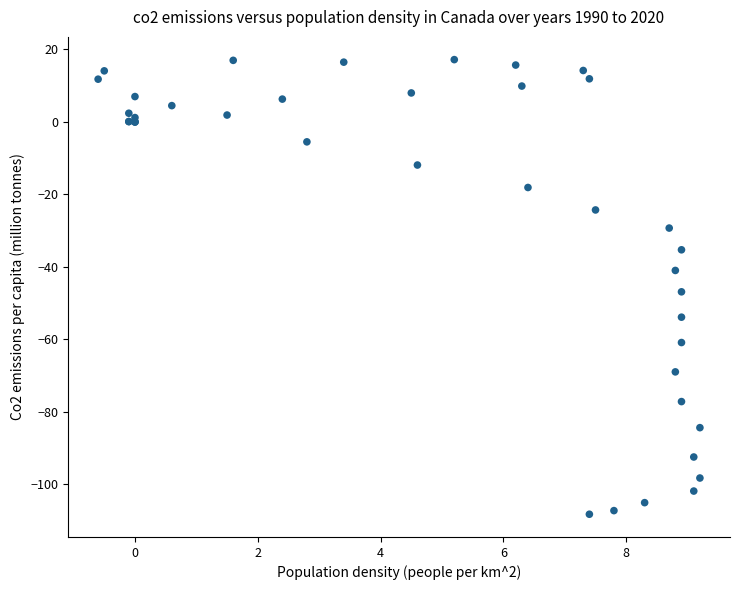

What Y value in the scatter plot is closest to -45?

-46.9